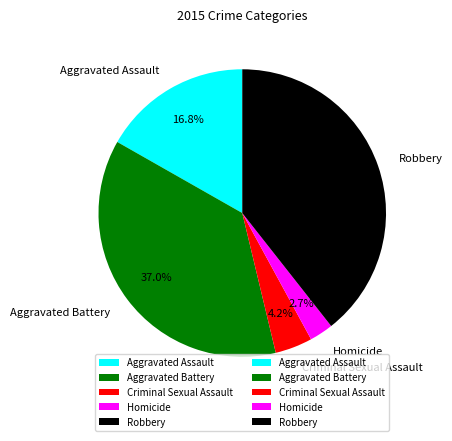

Is Robbery the majority of the pie?

No